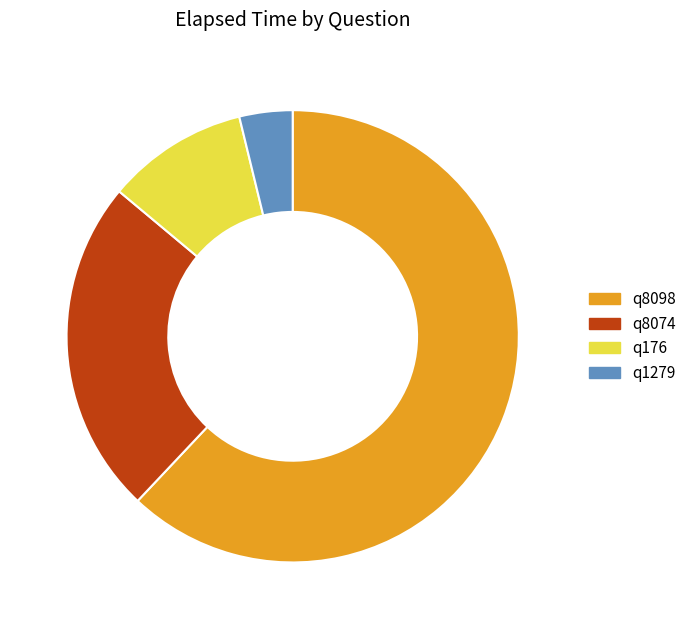

Which has a higher value, q176 or q1279?

q176